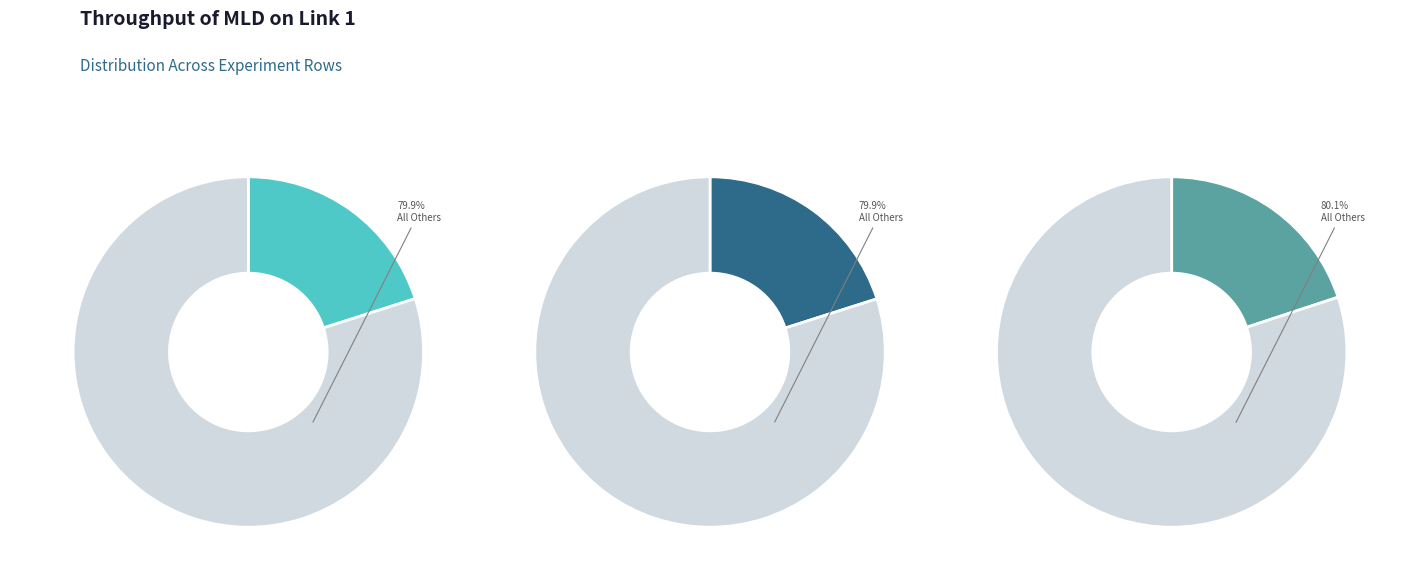

Which category has the smallest portion of the pie?

Row 3